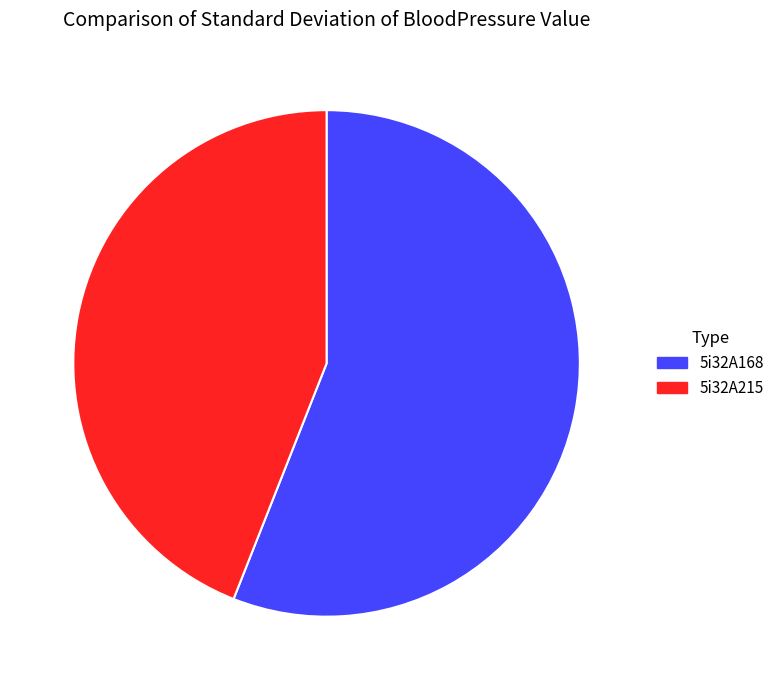

Count the number of slices in the pie.

2